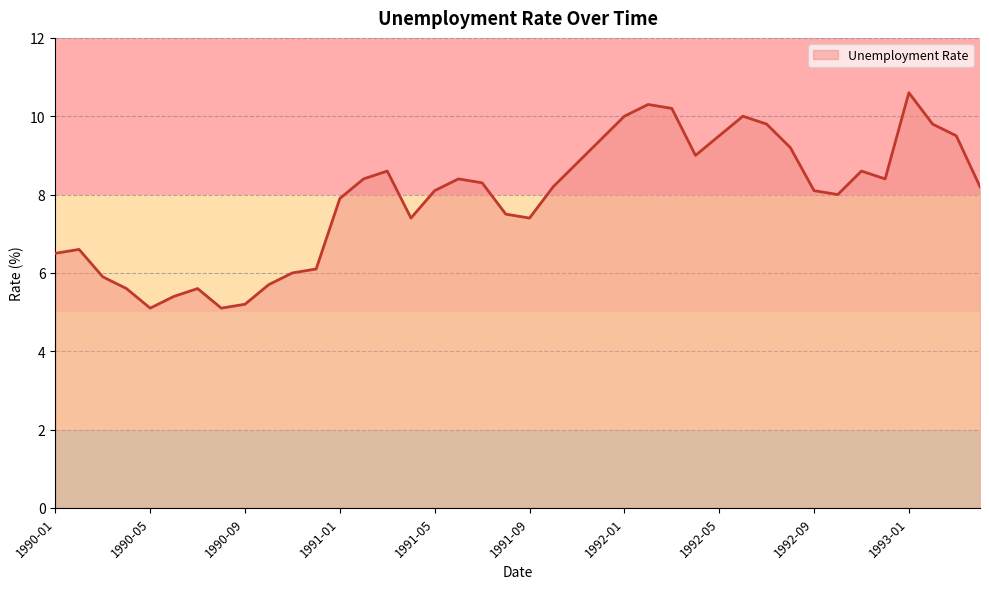

How many interior local peaks (higher than both neighbors) does the data have?

8